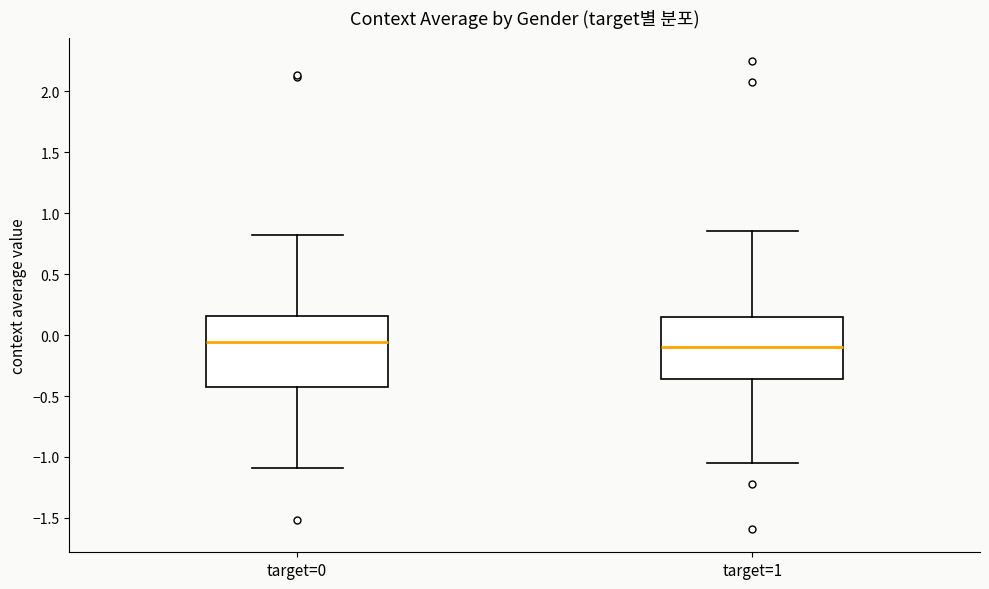

Comparing the boxes themselves (not the whiskers), which one is the tallest?

target=0